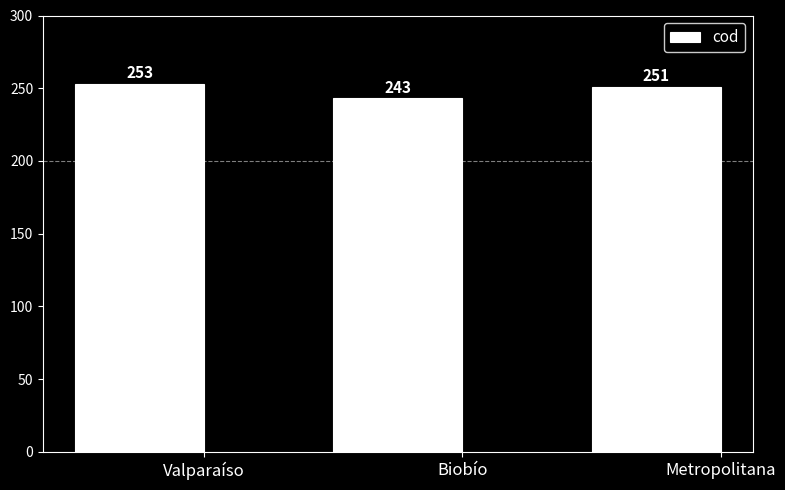

The value at Valparaíso is 133. True or false?

False